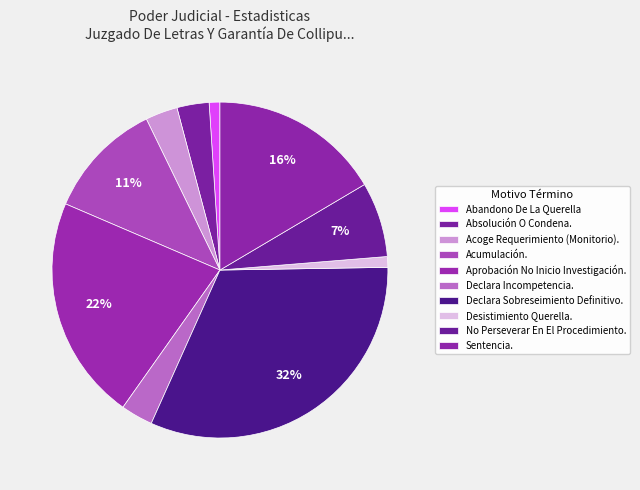

Count the number of slices in the pie.

10